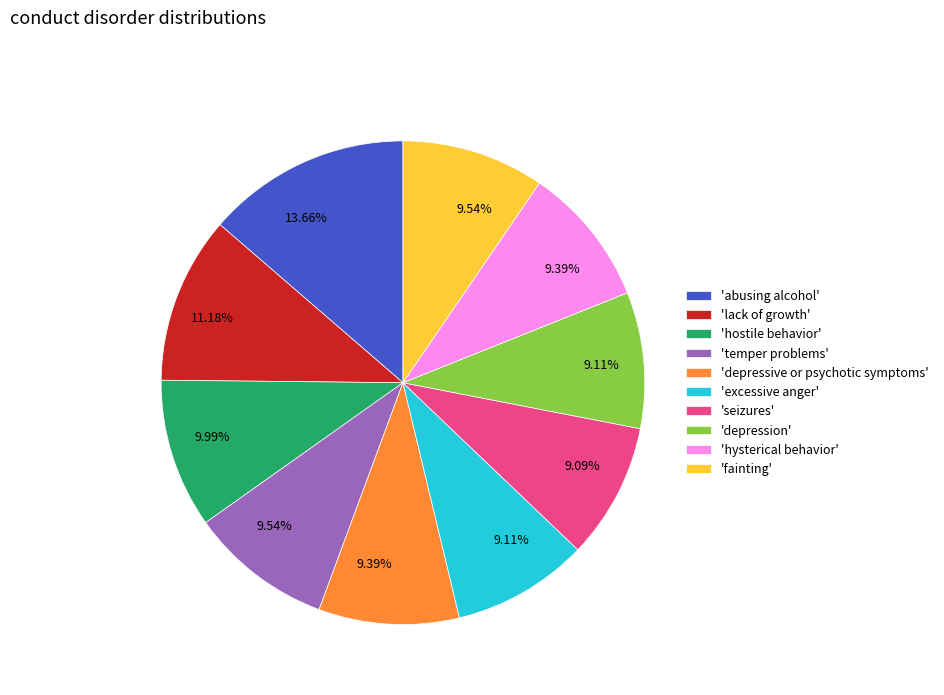

Which has a higher value, 'lack of growth' or 'excessive anger'?

'lack of growth'